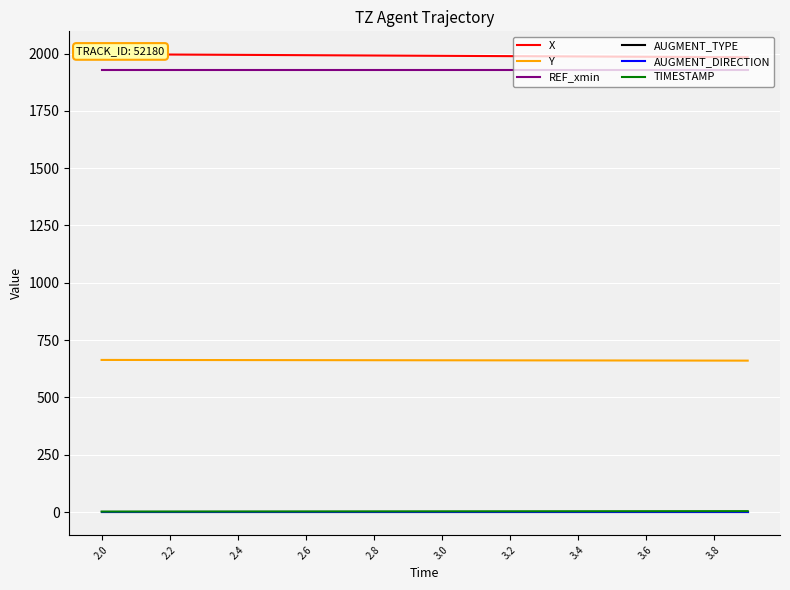

At which label is REF_xmin closest to 1926?

2.0